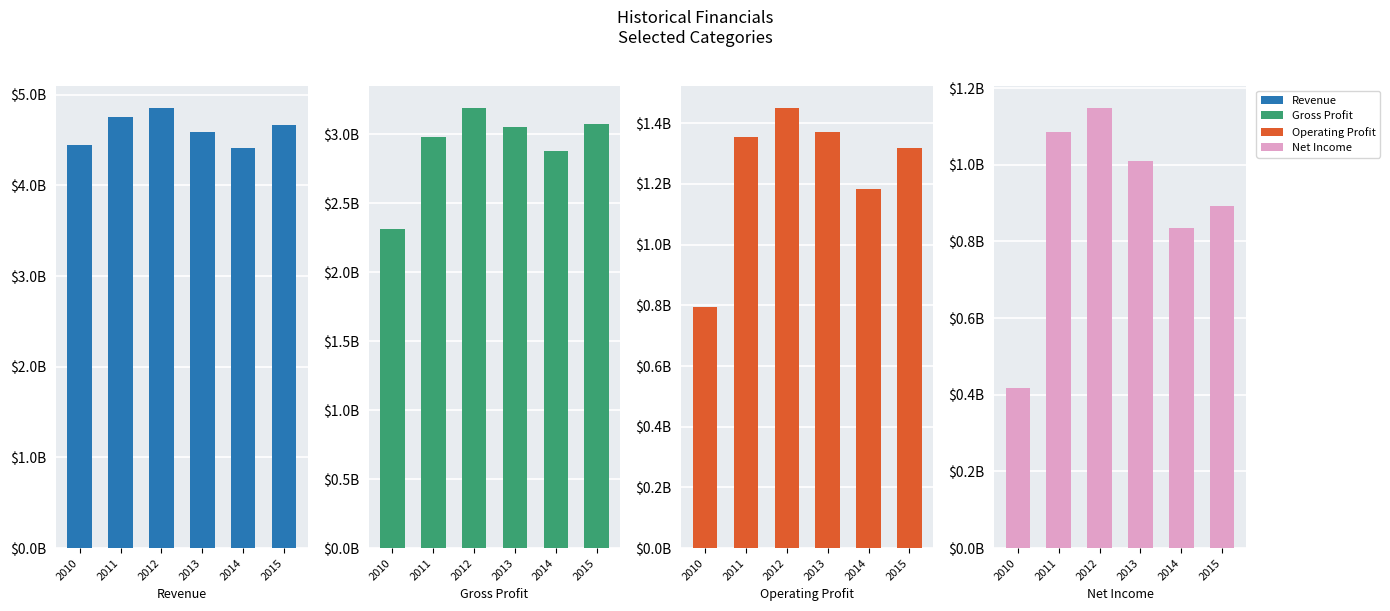

What are all the series names shown in the legend?

Revenue, Gross Profit, Operating Profit, Net Income